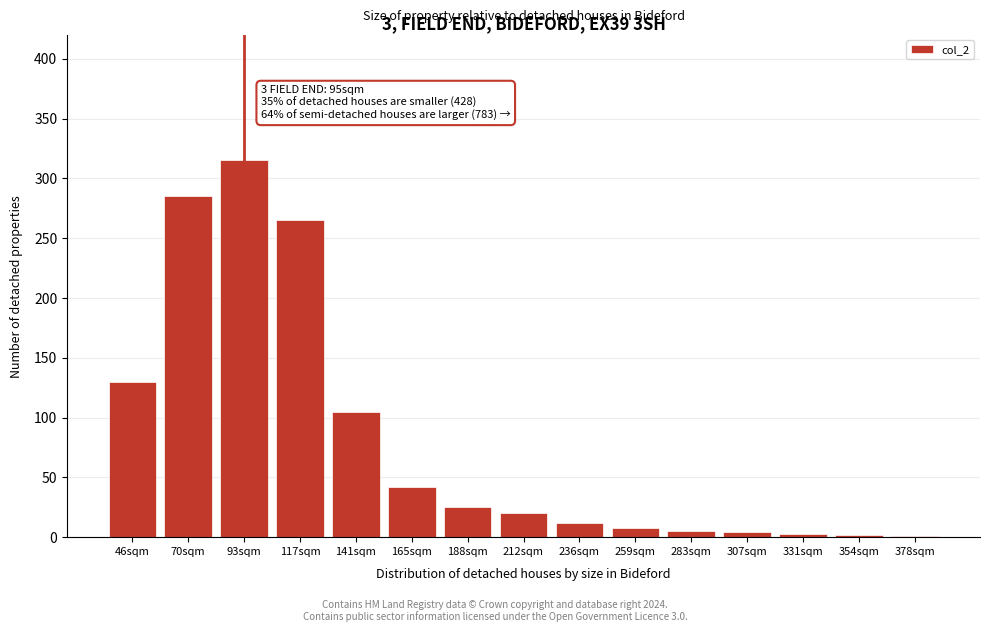

Where is the data nearest to the value 158?

46sqm